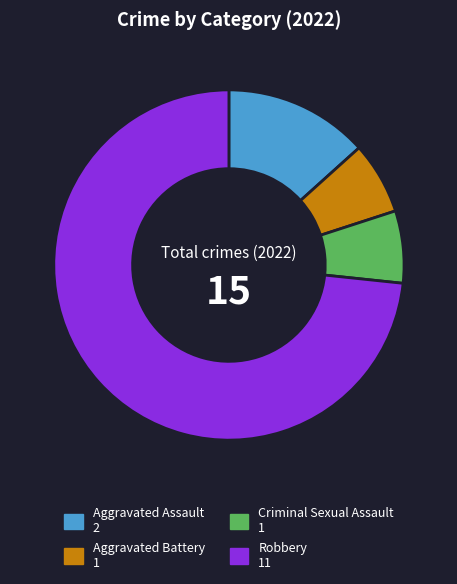

Between Robbery and Aggravated Assault, which is larger?

Robbery